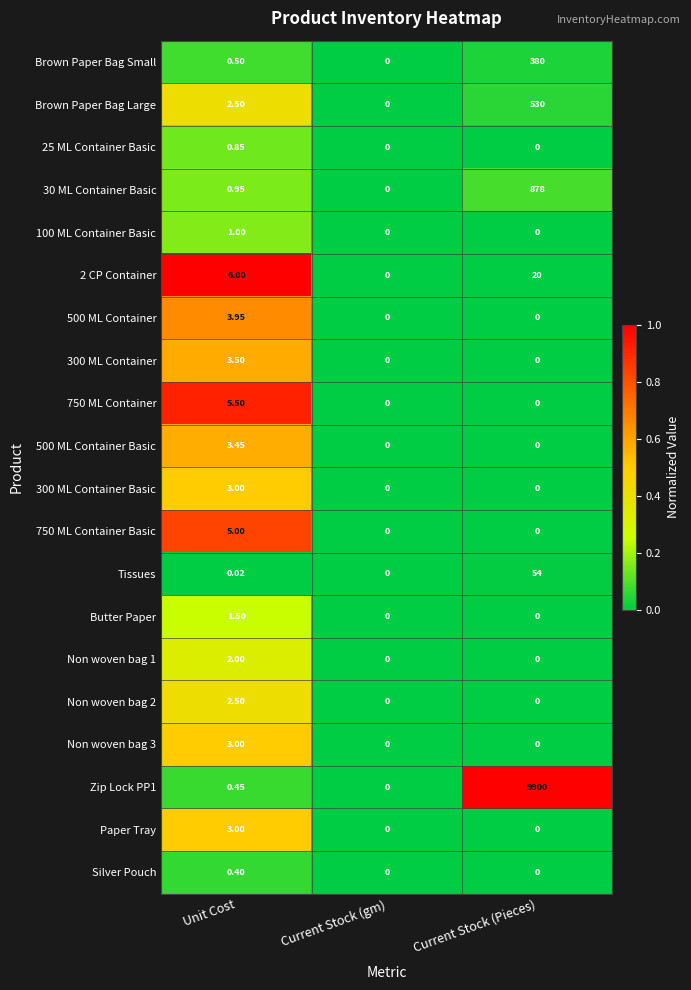

At which category is the sum across all series the highest?

Current Stock (Pieces)